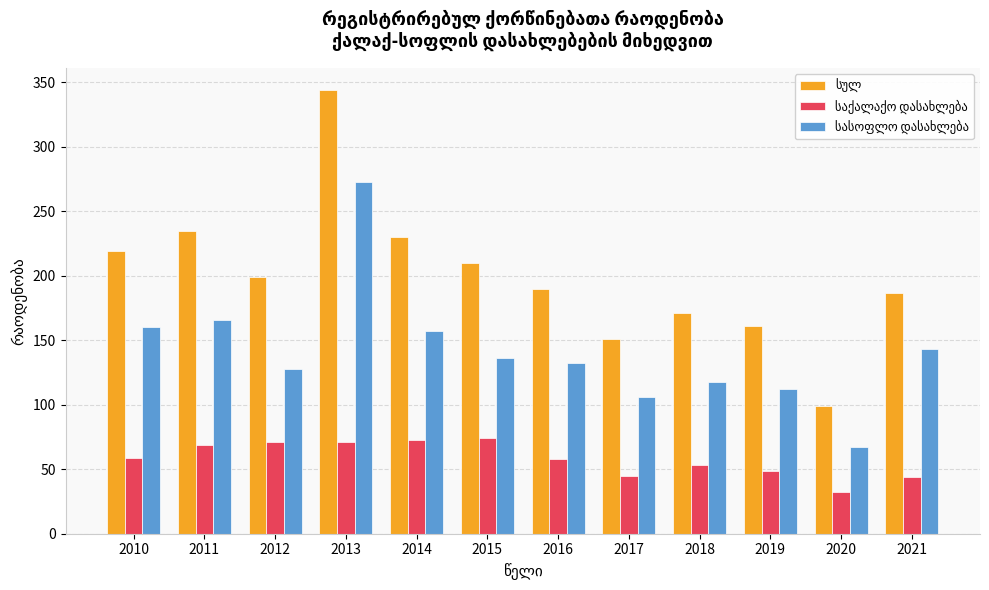

What is the total value across all series at 2020?

198